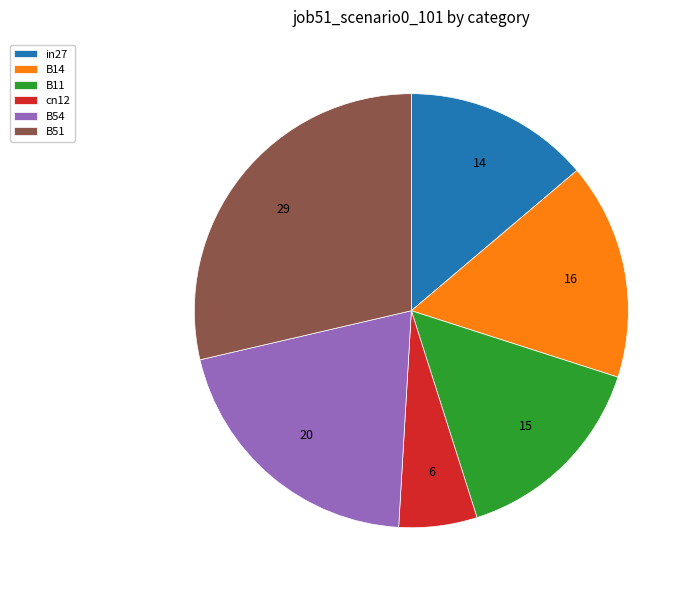

Do B51 and B14 together represent more than half of the pie?

No